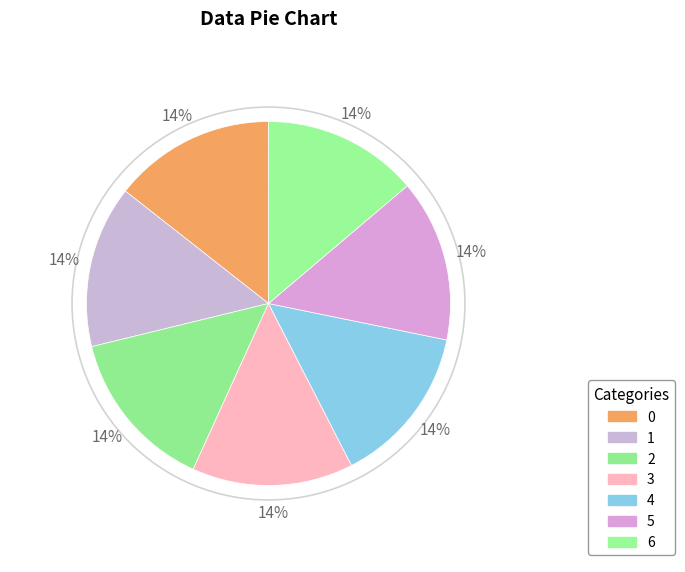

How many slices are in this pie chart?

7